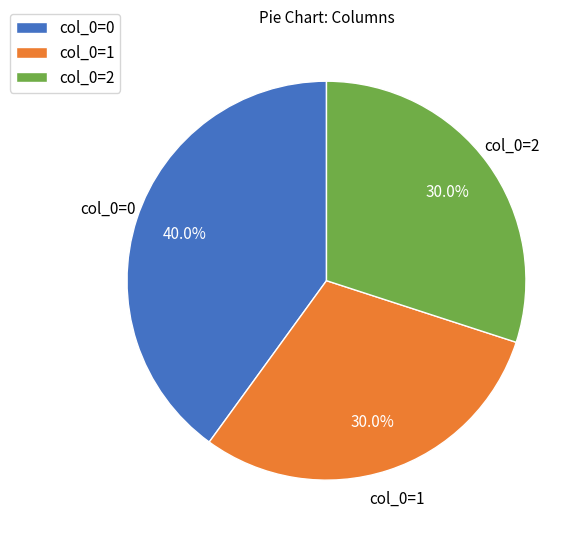

Is there a majority slice in this chart?

No